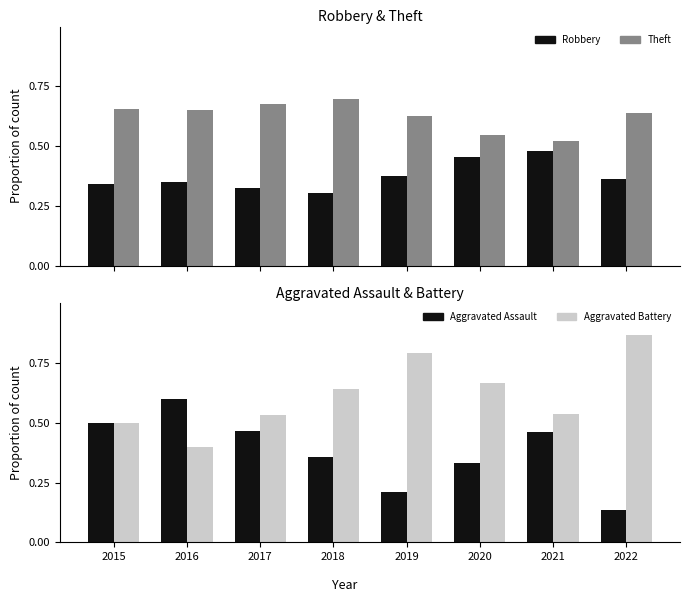

Reading left to right, what are all the values shown in this chart?

Robbery: 0.3	0.4	0.3	0.3	0.4	0.5	0.5	0.4
Theft: 0.7	0.6	0.7	0.7	0.6	0.5	0.5	0.6
Aggravated Assault: 0.5	0.6	0.5	0.4	0.2	0.3	0.5	0.1
Aggravated Battery: 0.5	0.4	0.5	0.6	0.8	0.7	0.5	0.9